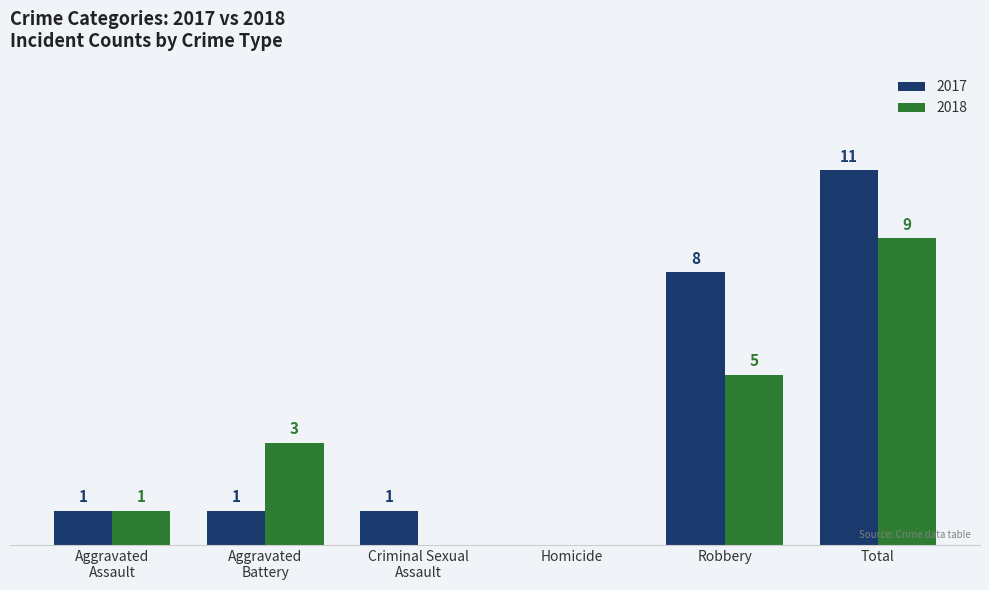

At which label does 2018 reach its peak?

Total